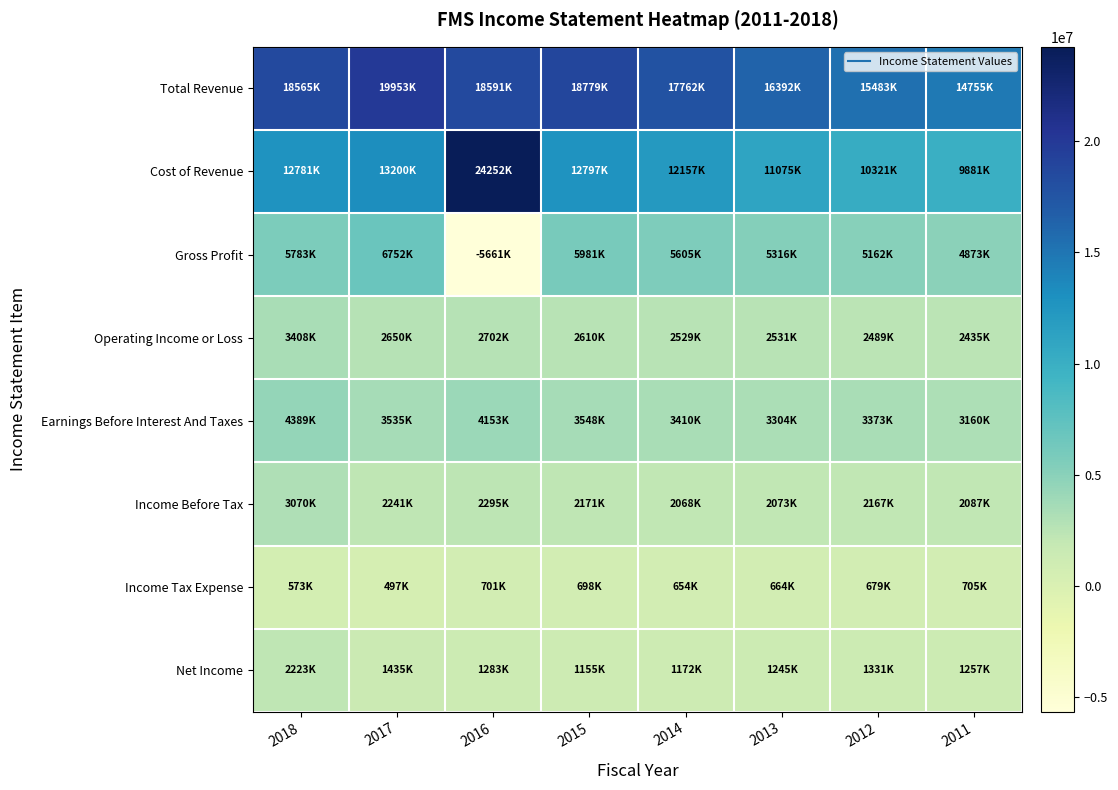

How many distinct data groups are displayed?

8